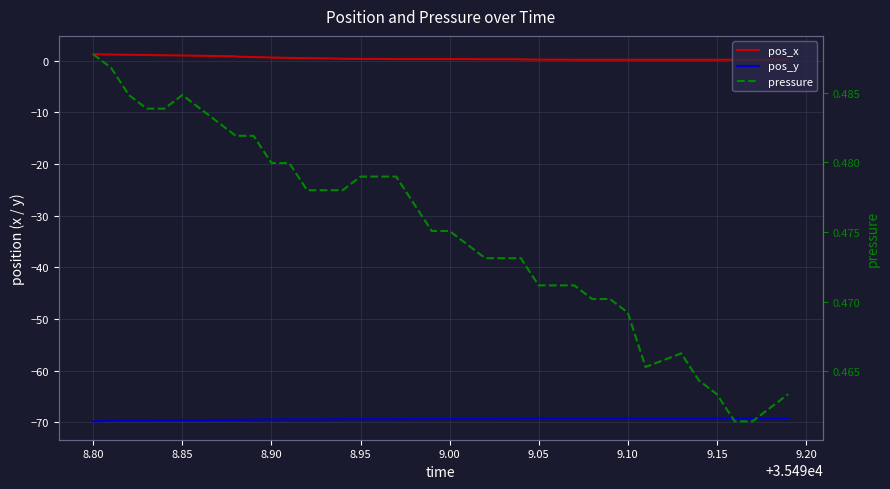

How many series are shown in this chart?

3